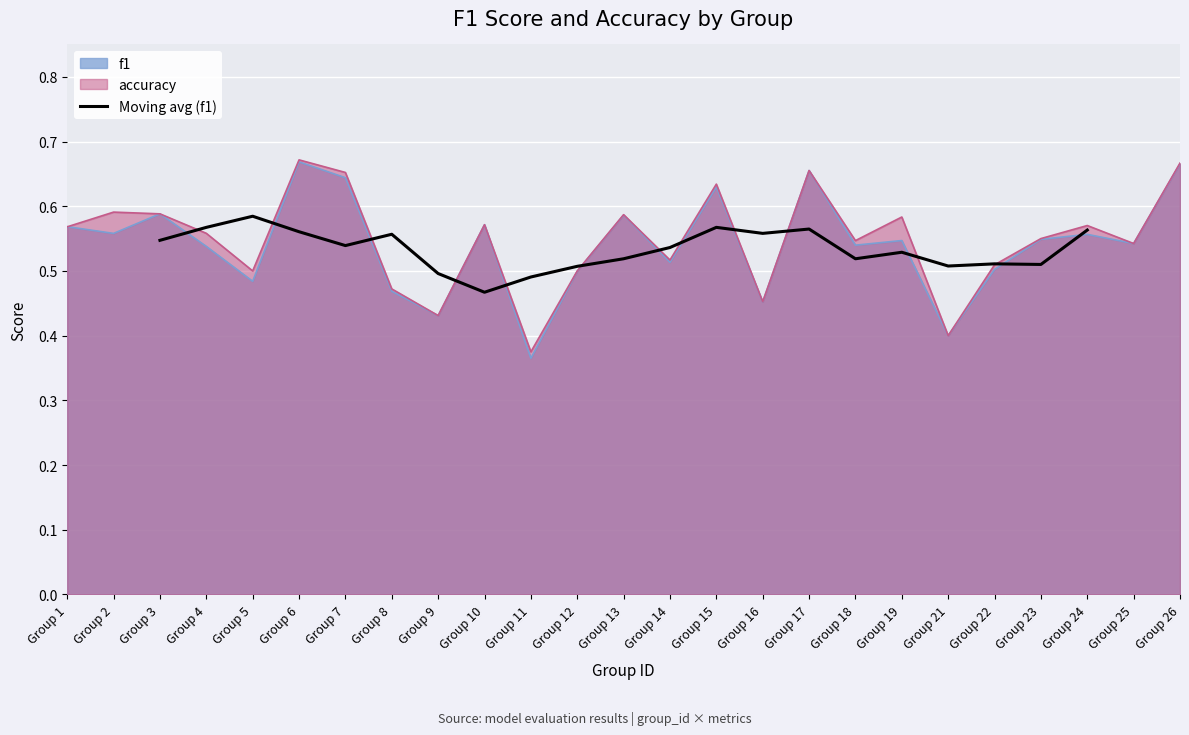

True or false: Moving avg (f1) has a value of 0.2 at Group 3.

False